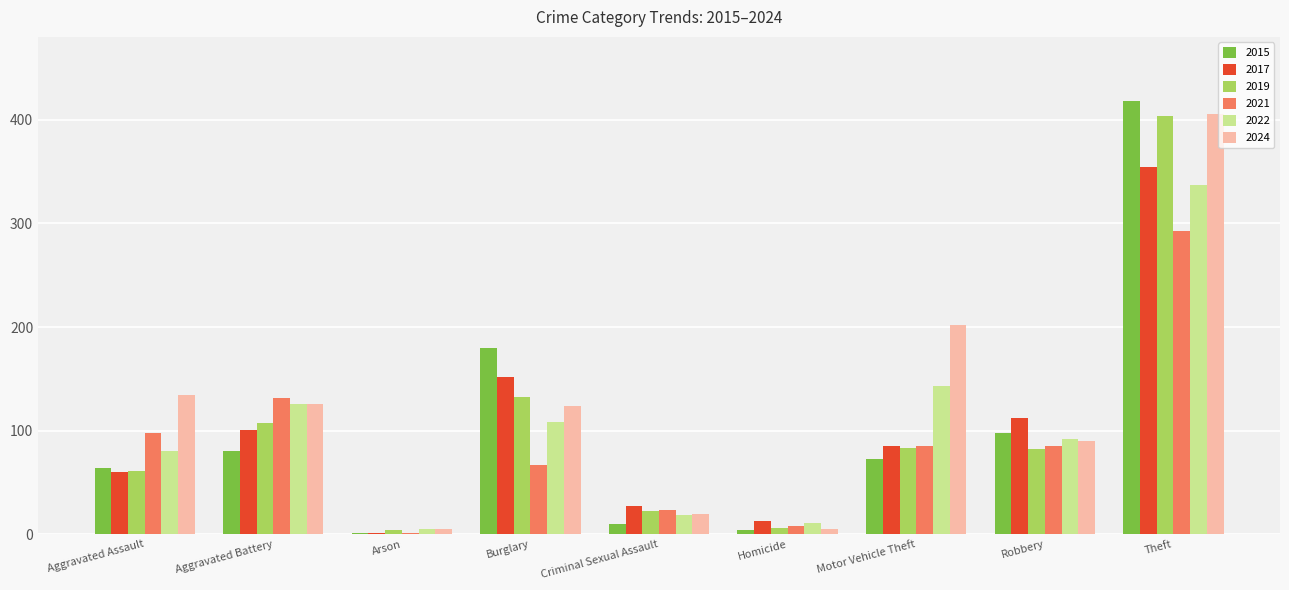

What is the sum of all 2022 values?

921